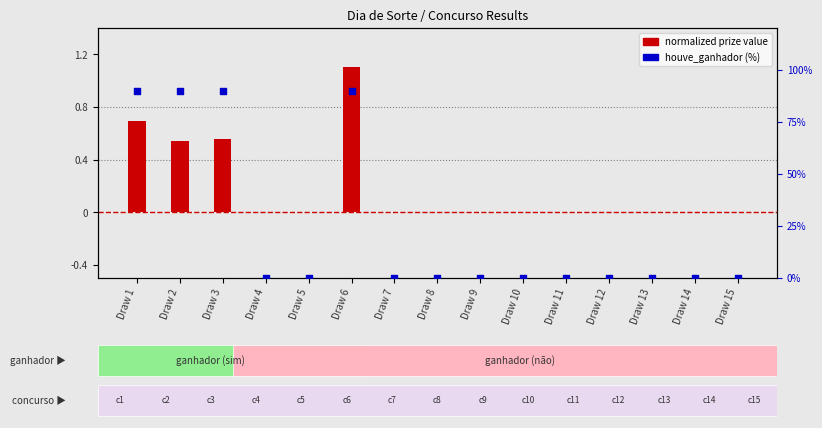

Which series has the widest spread of Y values?

houve_ganhador (%)